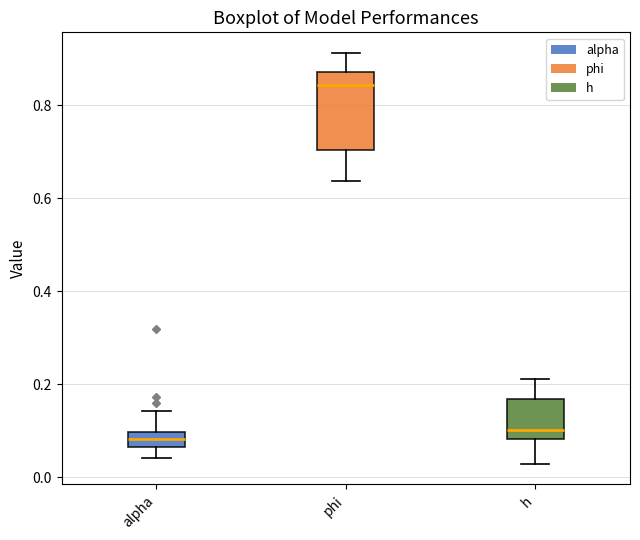

Where does the median line of the box for alpha sit on the y-axis? The values are not printed on the chart, so give them approximately, as read against the axis.

0.08